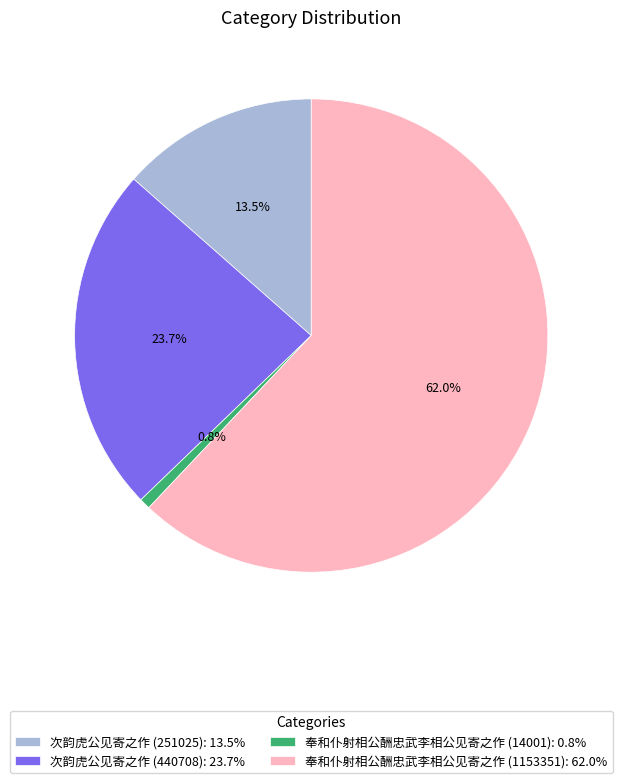

Does 次韵虎公见寄之作 (251025): 13.5% represent more than half of the total?

No